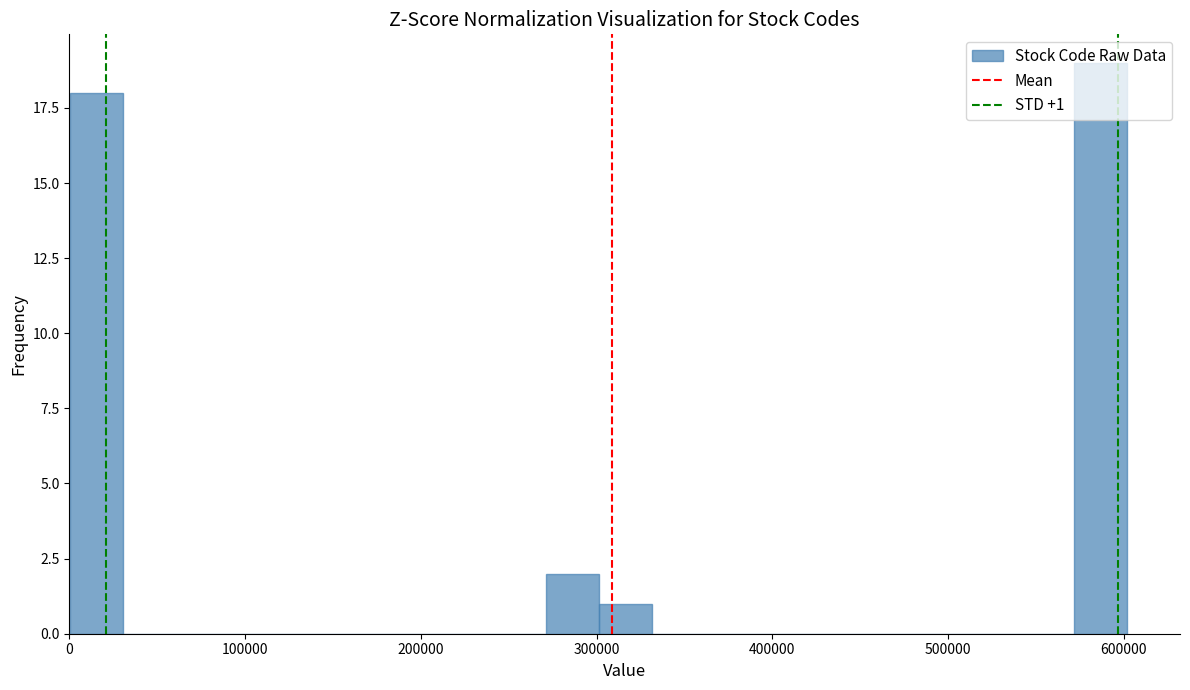

Read against the x-axis, roughly where is the centre of the tallest bar?

590000